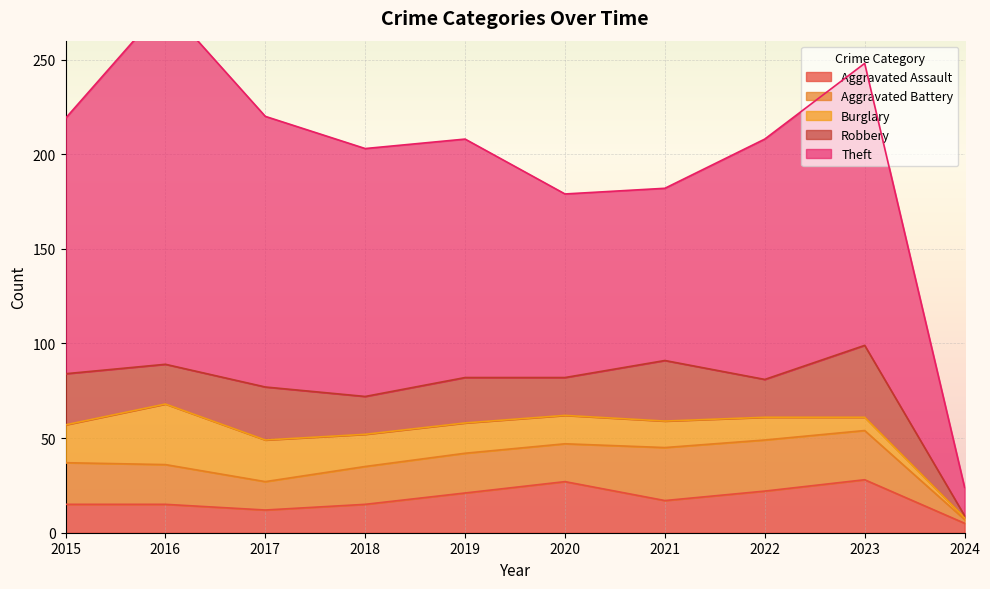

Which label corresponds to the smallest value in the chart?

2024